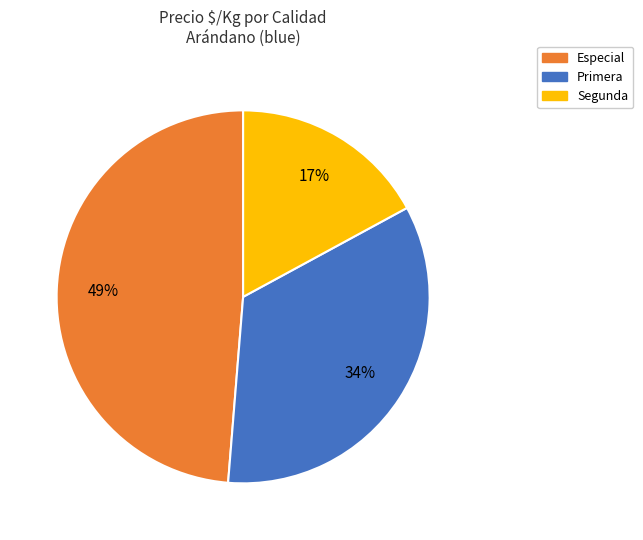

To the nearest percent, what portion does Segunda represent?

17%